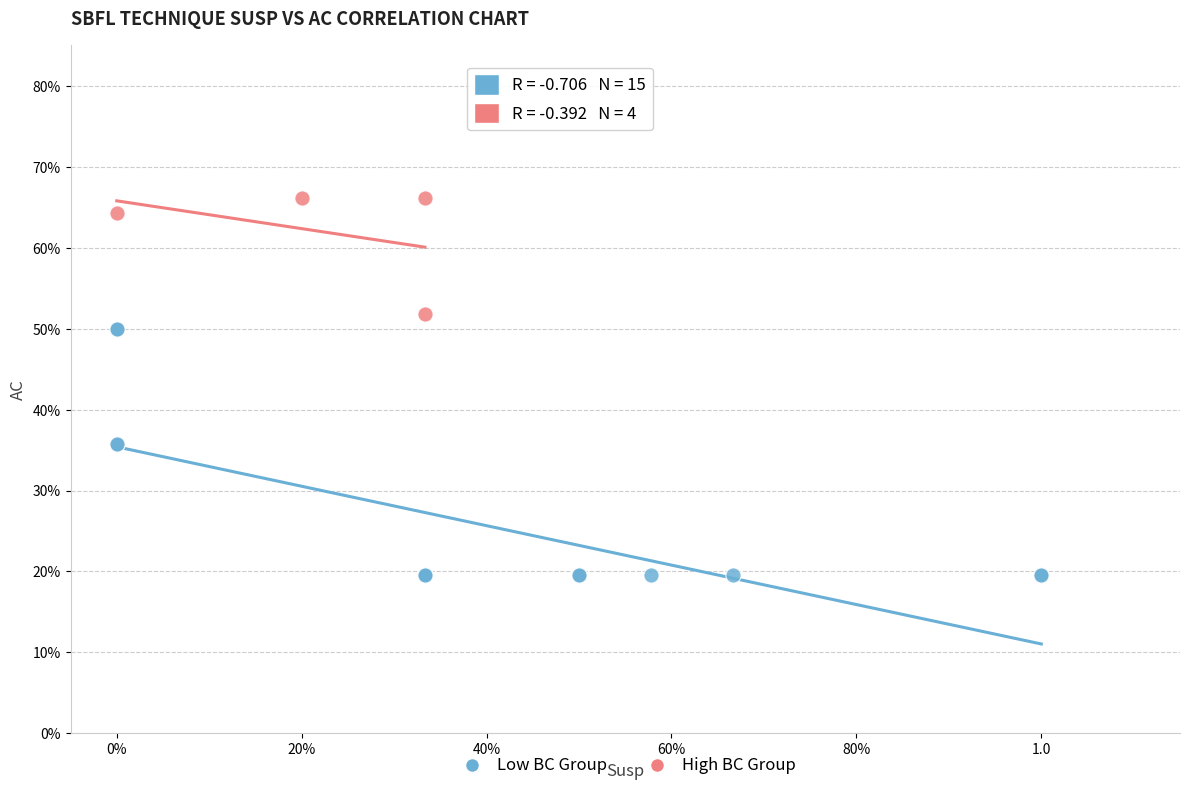

Which series contains the lowest Y value?

Low BC Group